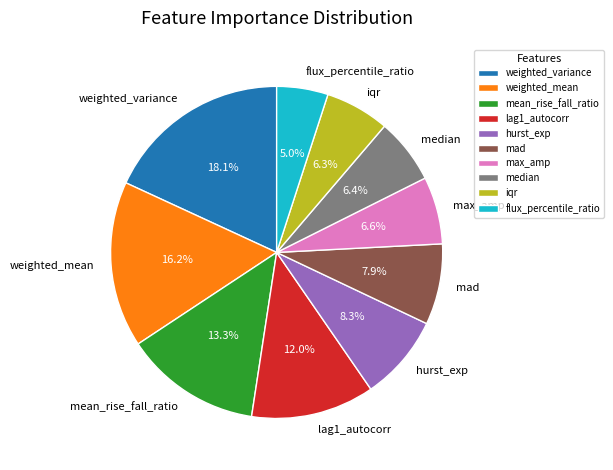

Is iqr the majority of the pie?

No